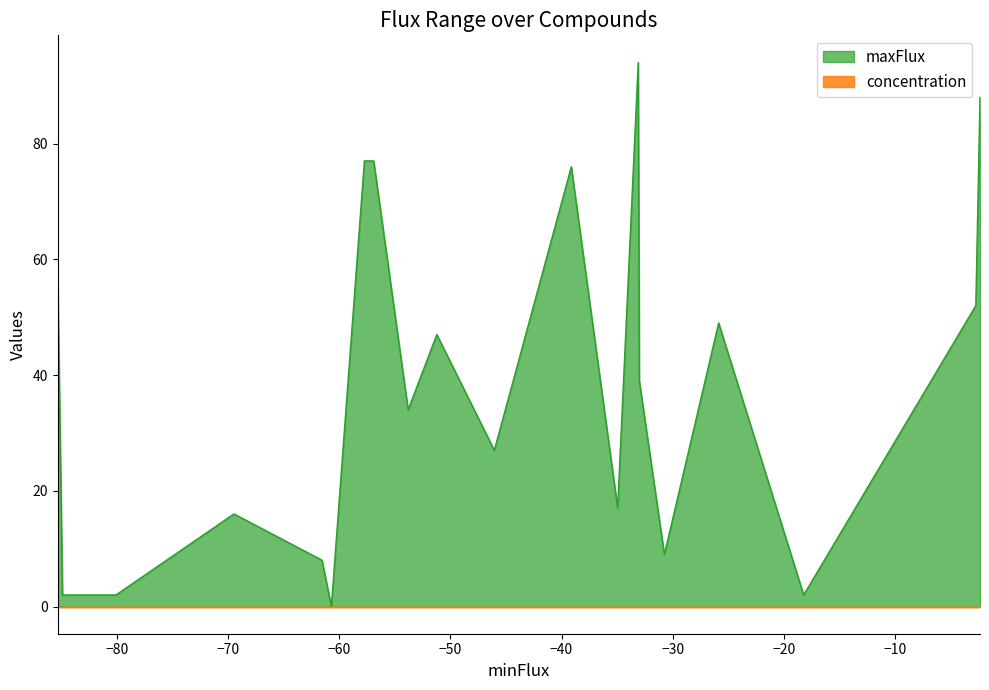

How many distinct data groups are displayed?

2